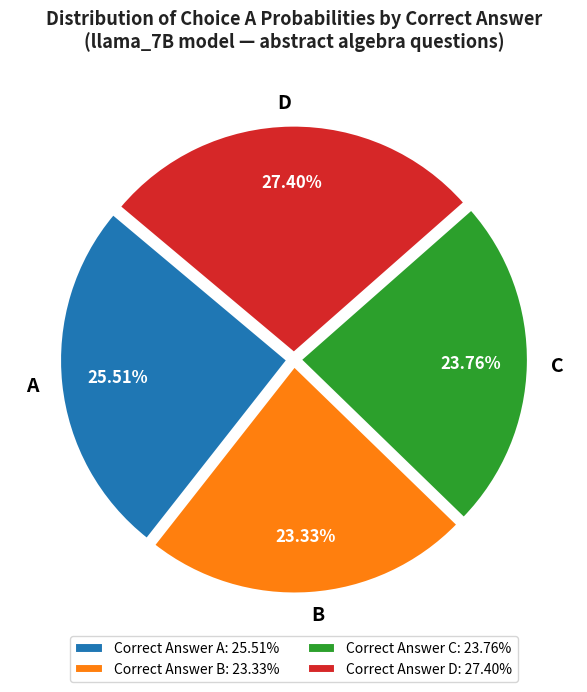

To the nearest percent, what is the difference between the largest and smallest slice percentages?

4%